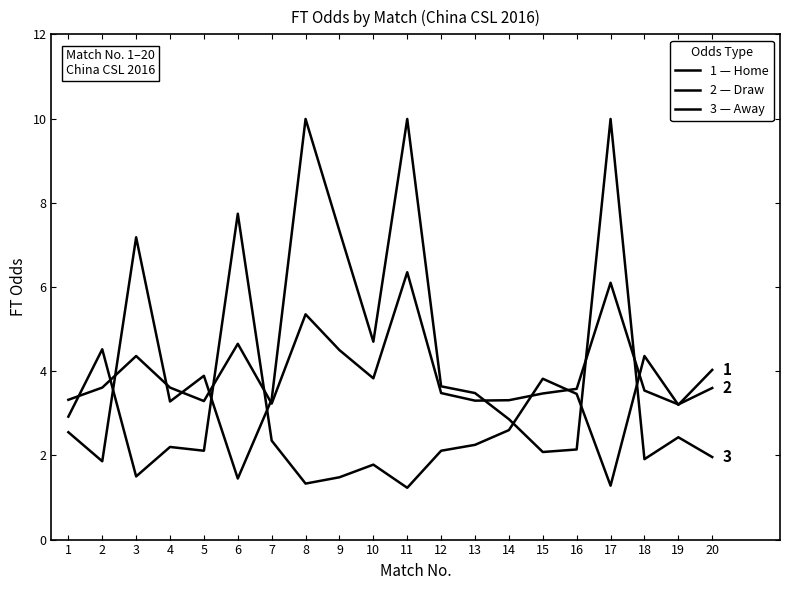

How many lines are shown in the chart?

3